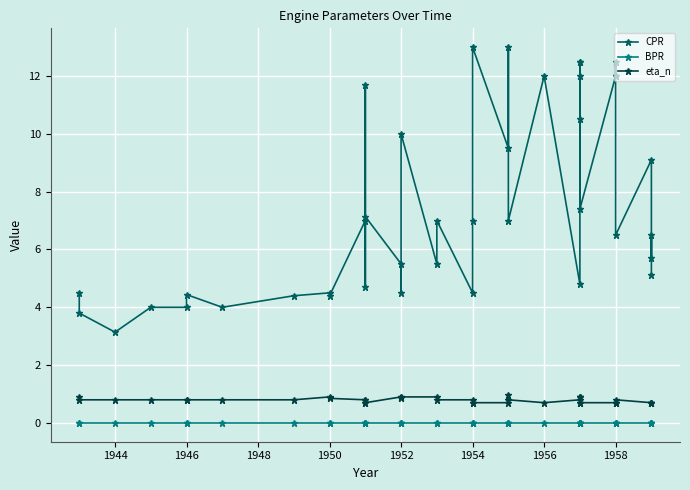

Is the value of CPR at 17 greater than the value of BPR at 39?

Yes